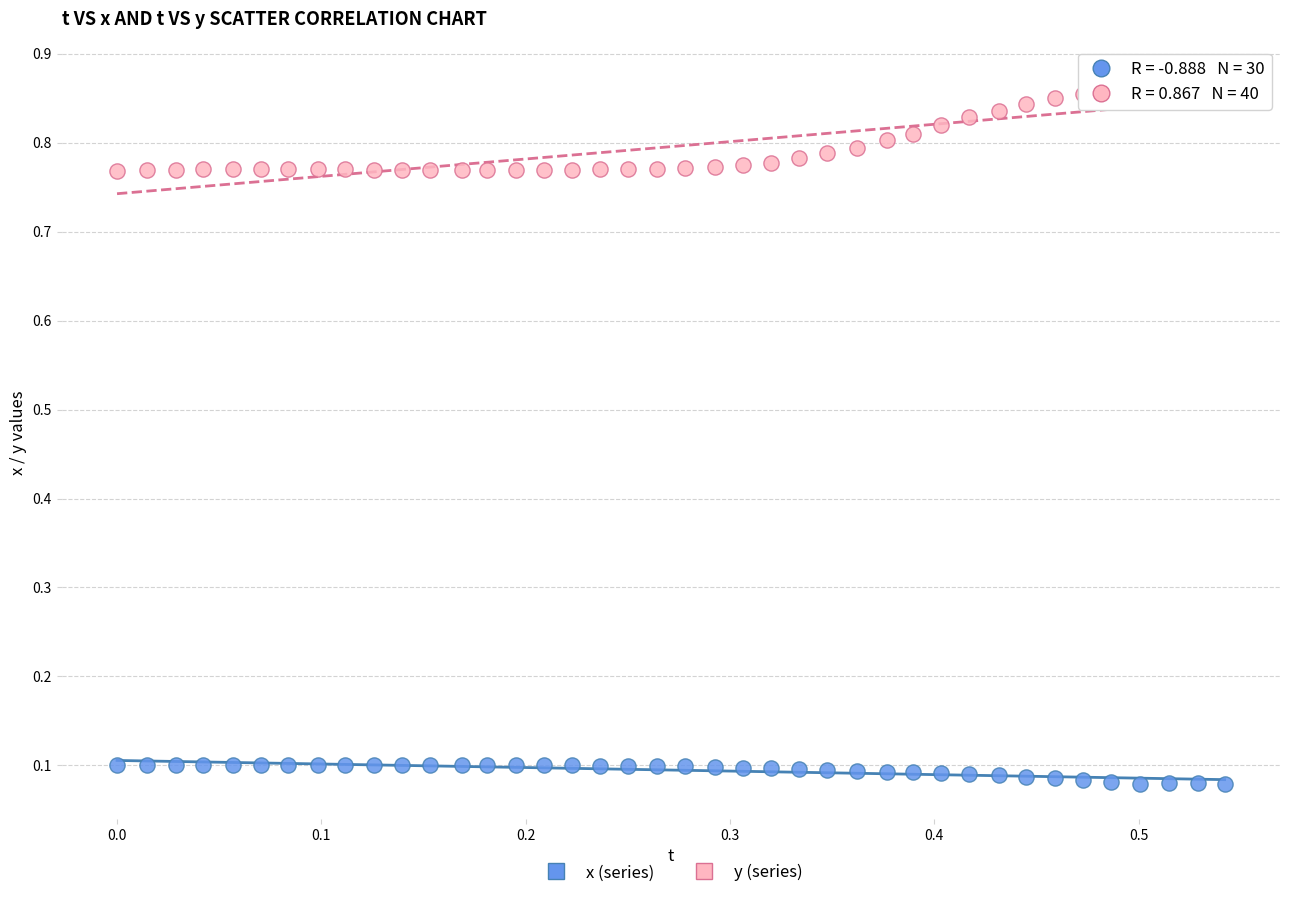

What are all the series names shown in the legend?

x (series), y (series)